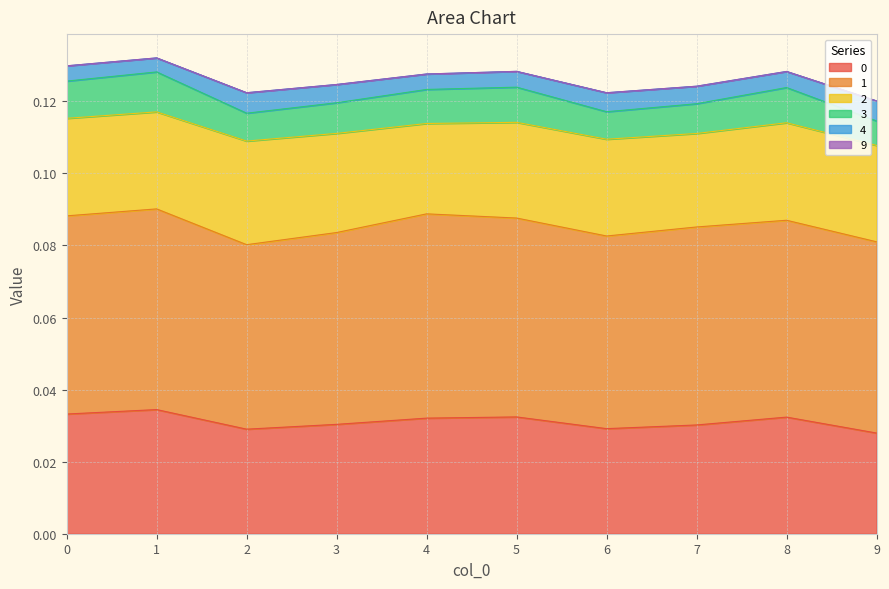

How many lines are shown in the chart?

6